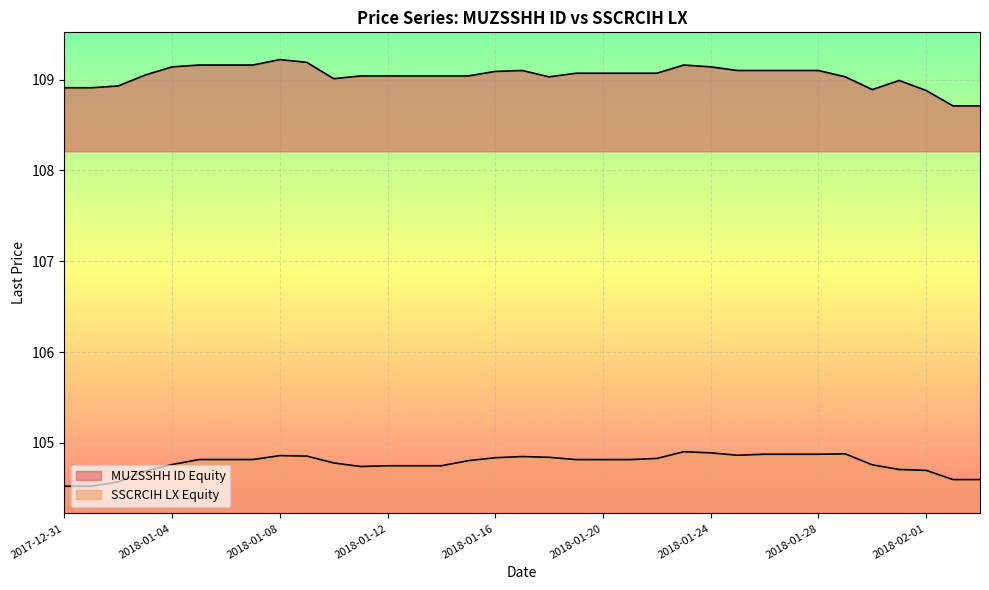

What is the sum of the SSCRCIH LX Equity values at 2018-01-15 and 2018-01-03?

209.5